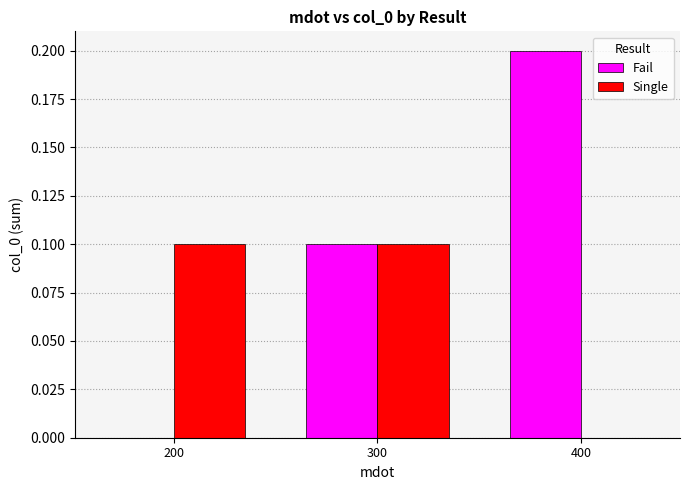

At which label is Fail closest to 0?

200